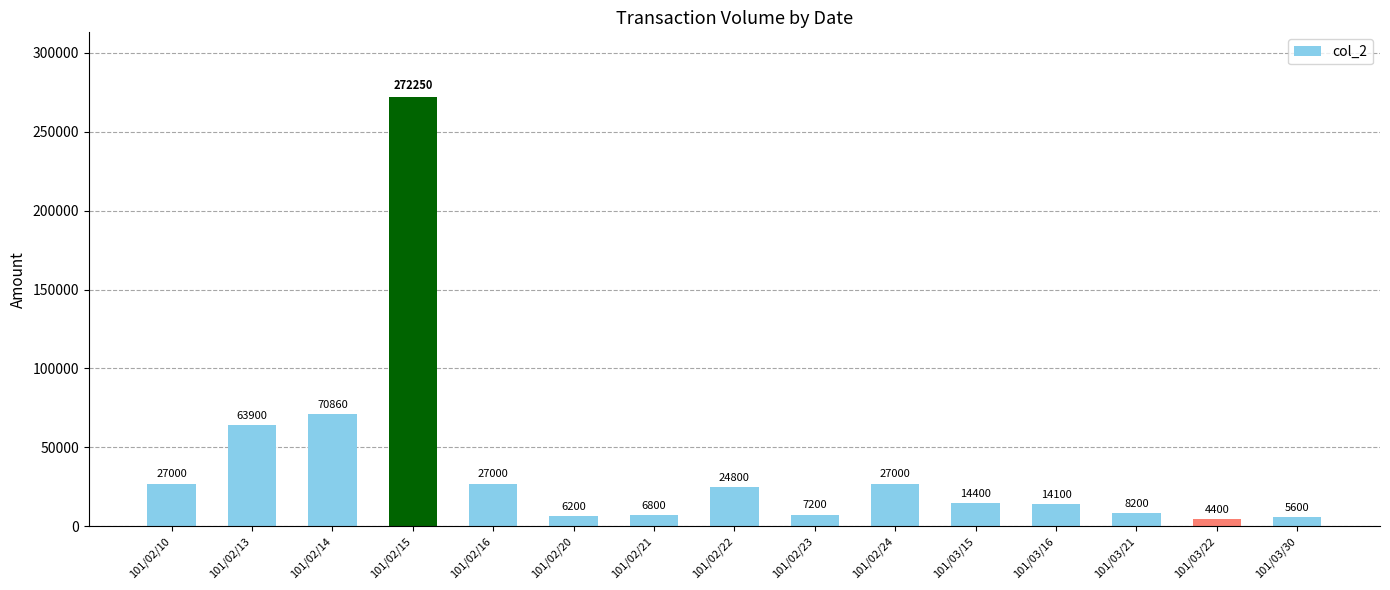

What is the maximum value shown in the chart?

272250